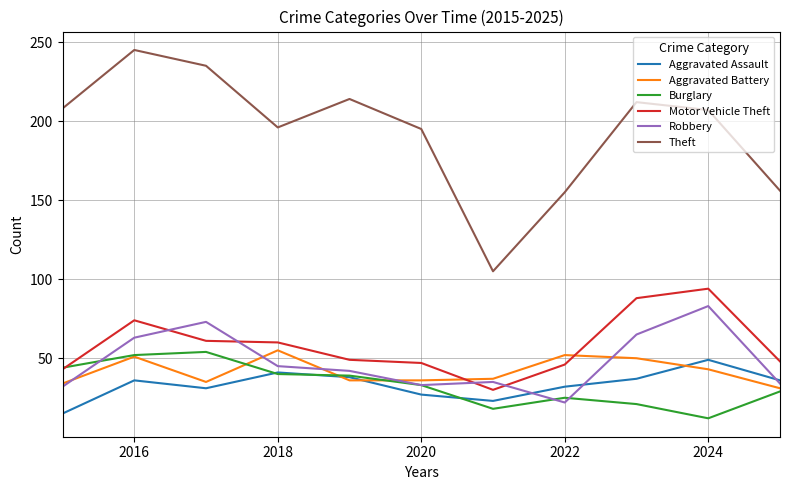

Which series has the widest spread of values?

Theft